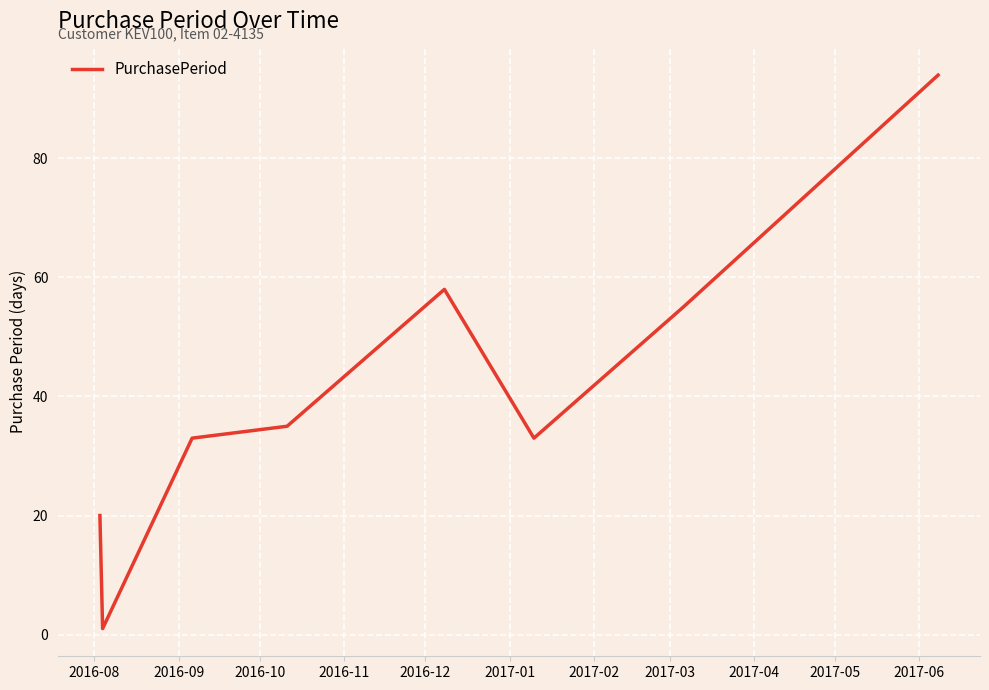

What is the greatest value displayed?

94